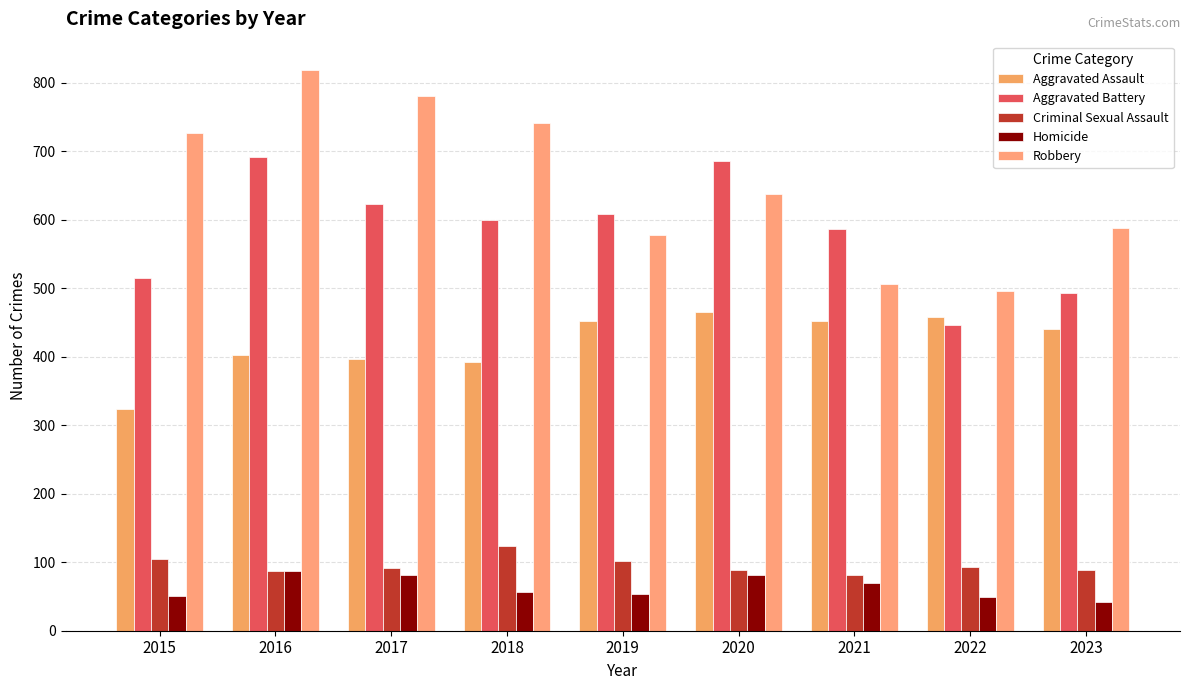

What is the difference between the maximum and minimum values in the Criminal Sexual Assault series?

42